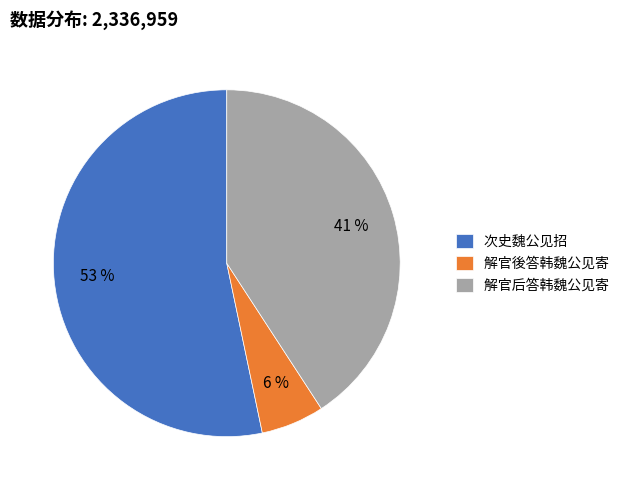

What is the largest slice in the pie chart?

次史魏公见招